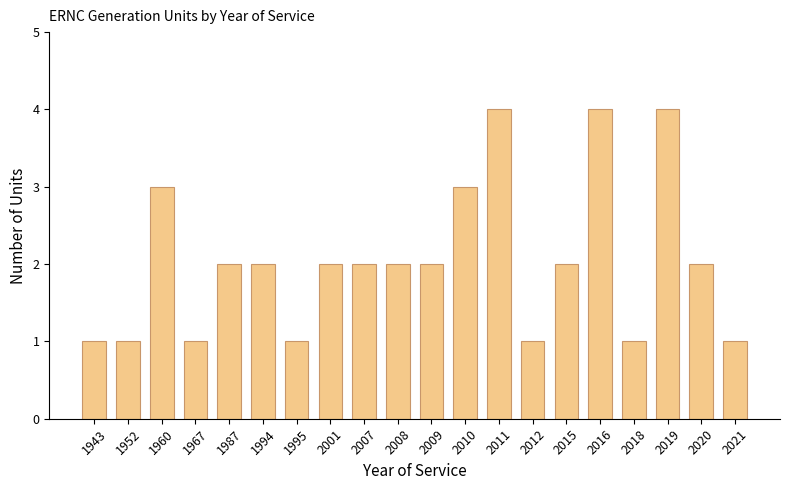

What is the ratio of the value at 2010 to the value at 1967?

3.0